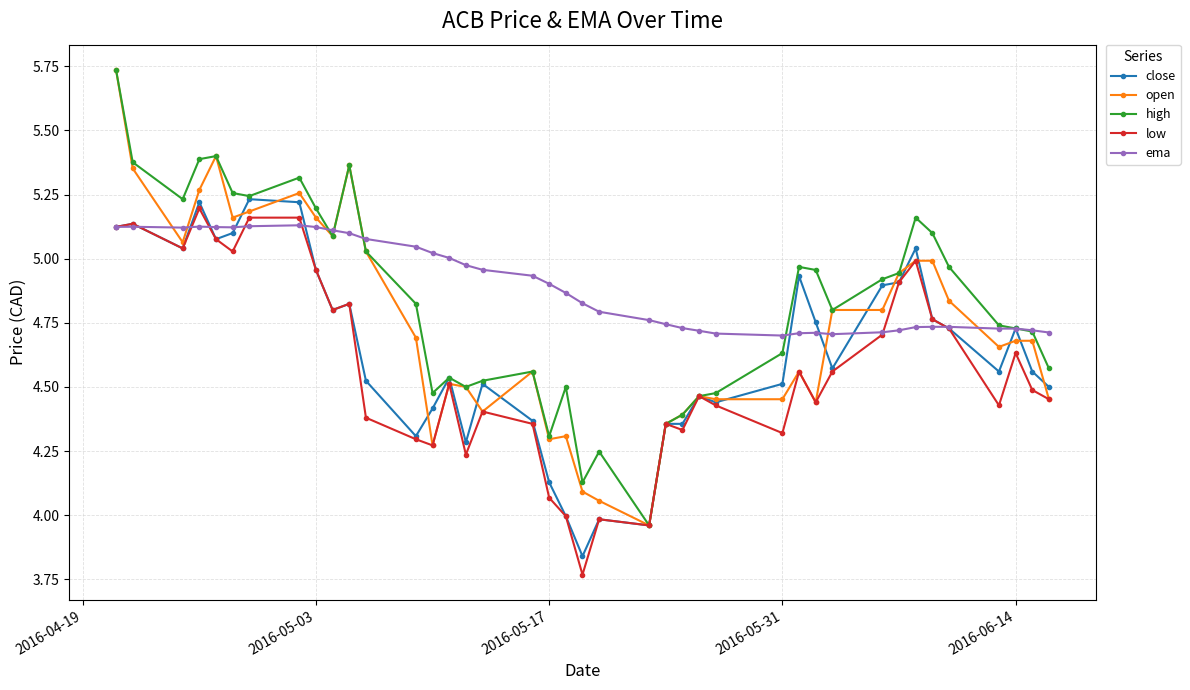

Which series has the largest total across all categories?

ema